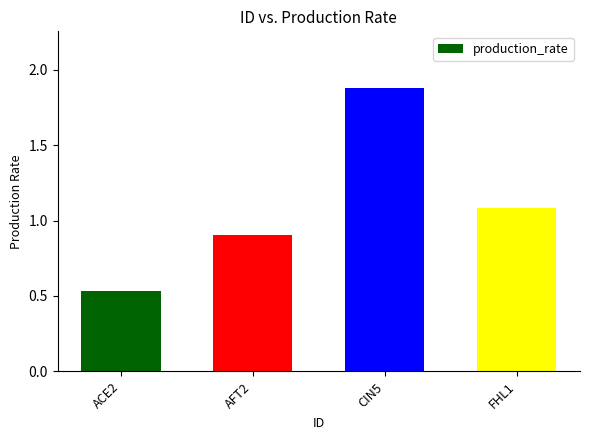

The value at FHL1 is 1.1. True or false?

True